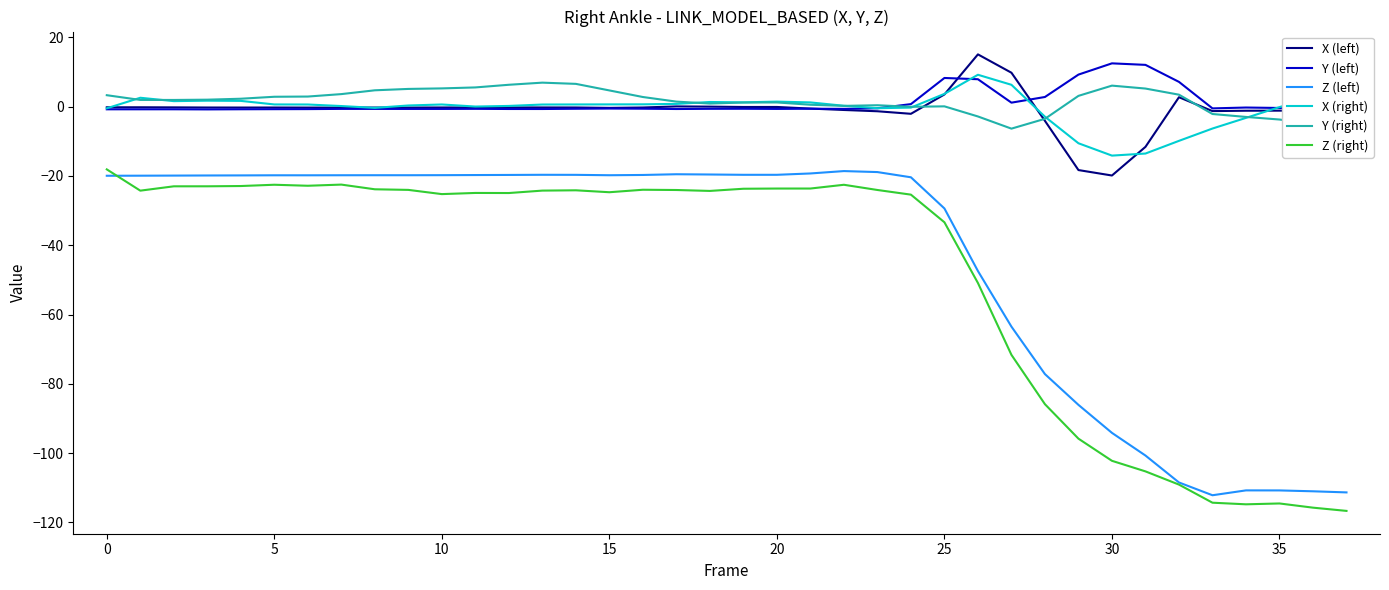

What is the greatest value displayed?

15.1